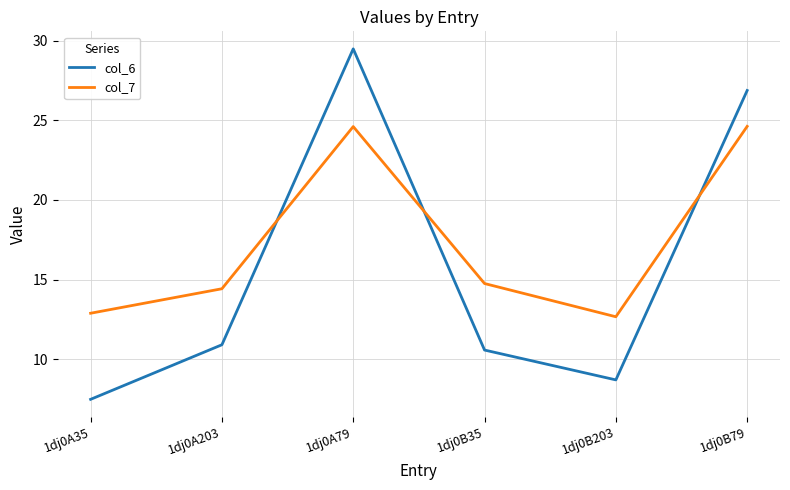

What is the total value across all series at 1dj0B35?

25.3